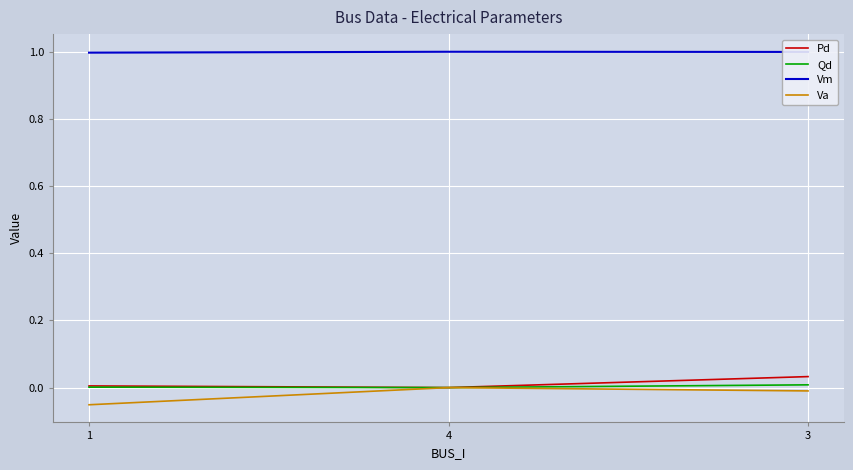

Is the value of Pd at 4 greater than the value of Va at 1?

Yes